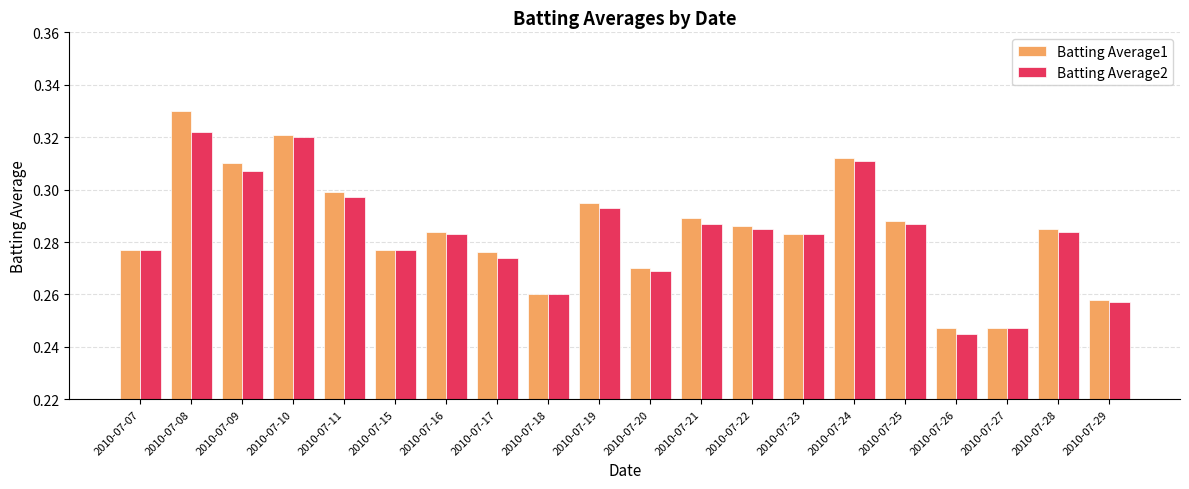

How many Batting Average1 values are between 0 and 1?

20